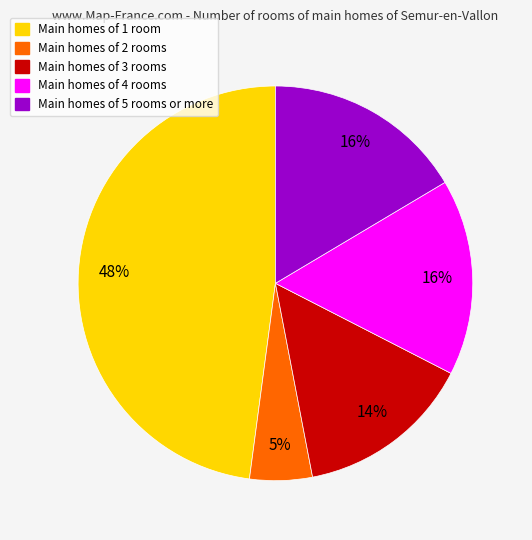

To the nearest percent, what is the difference between the largest and smallest slice percentages?

43%